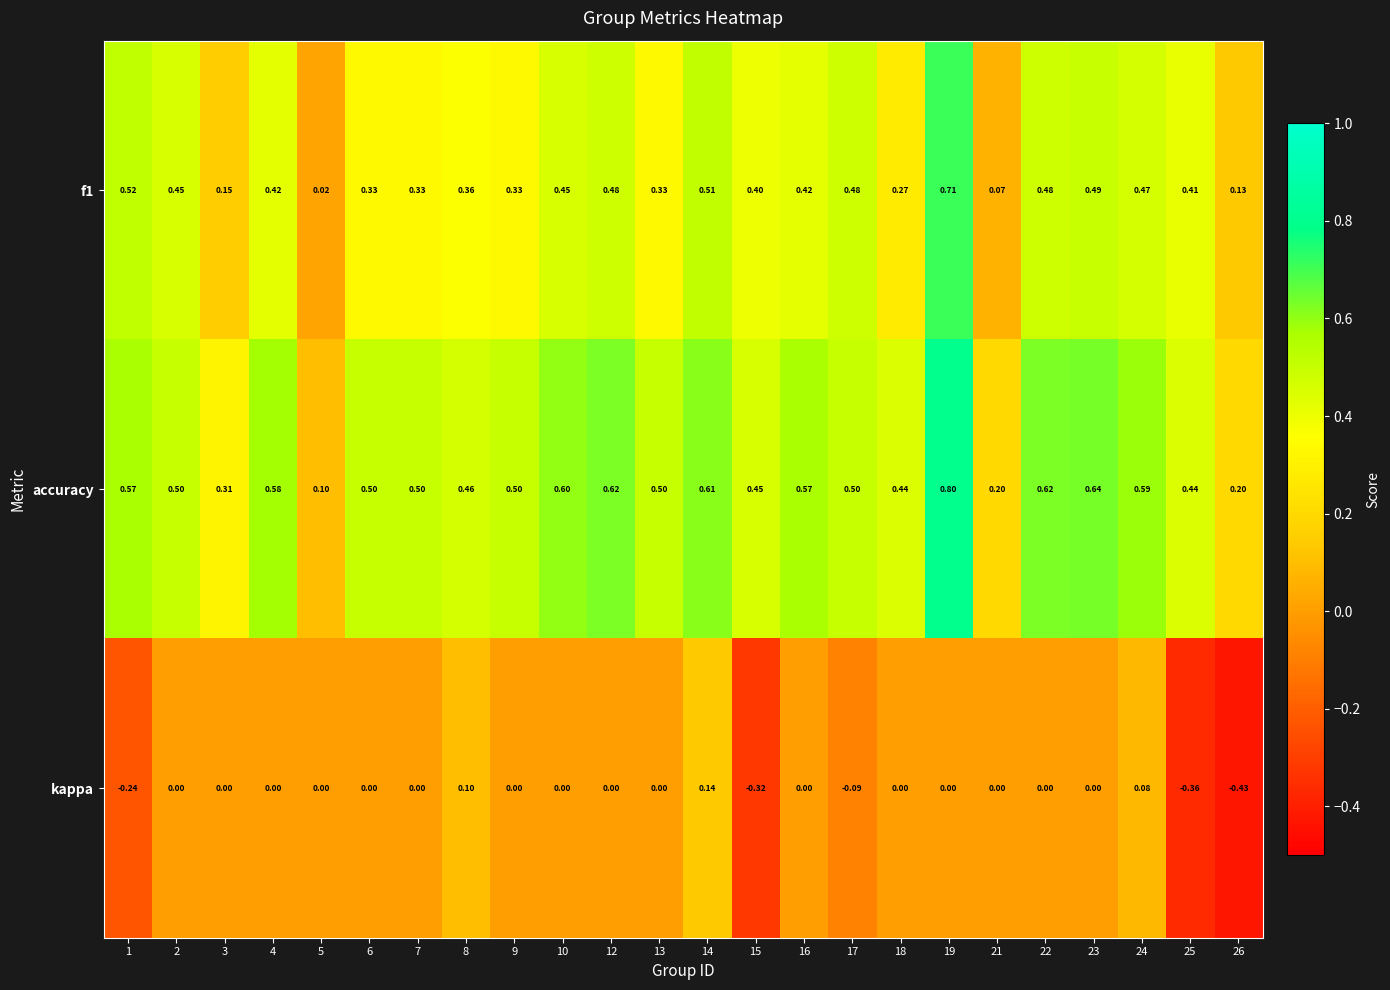

Which series has the widest spread of values?

accuracy